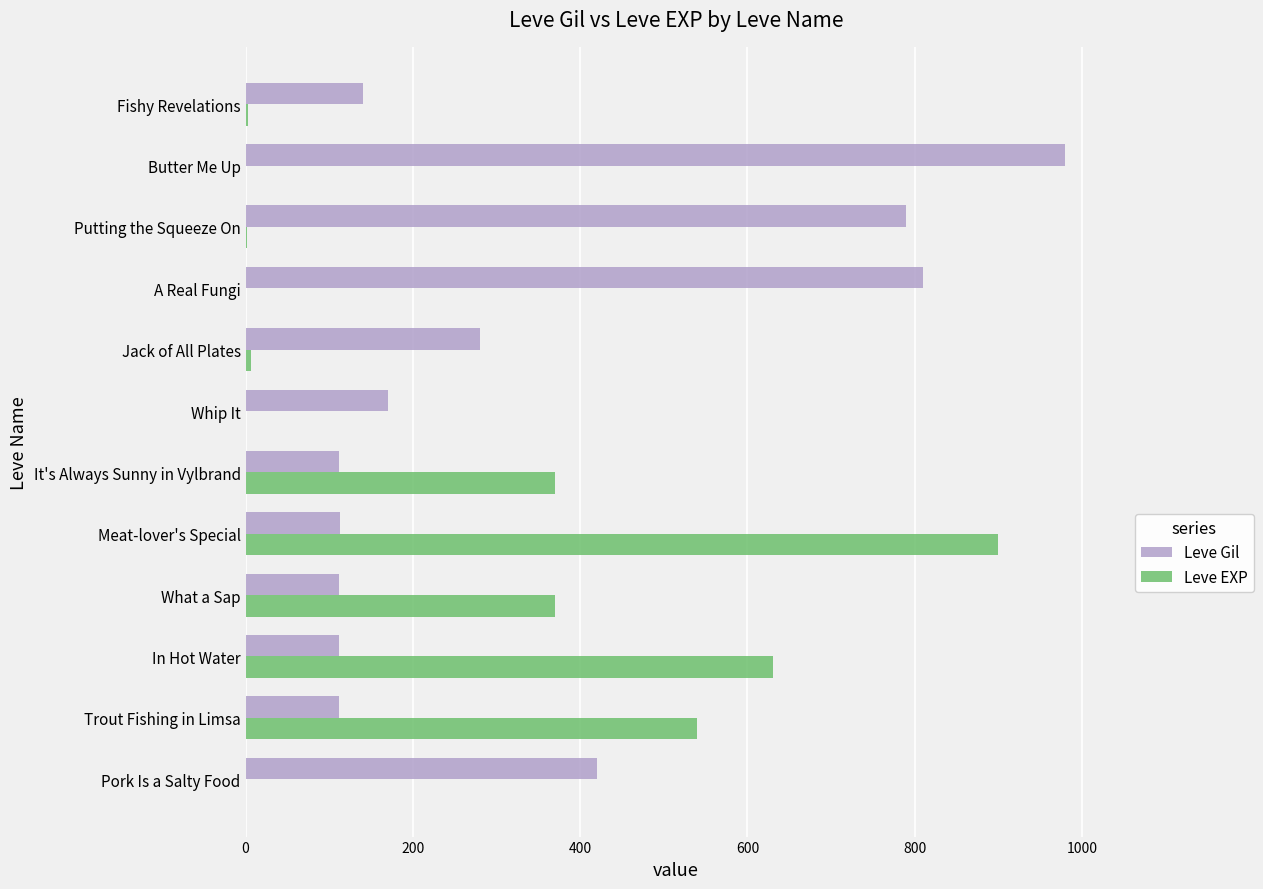

Is it true that Leve Gil equals 469 at Jack of All Plates?

False